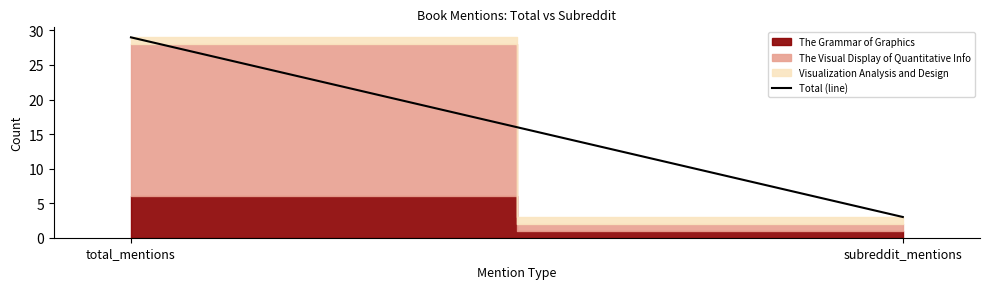

What is the label of the 1st point from the left?

total_mentions